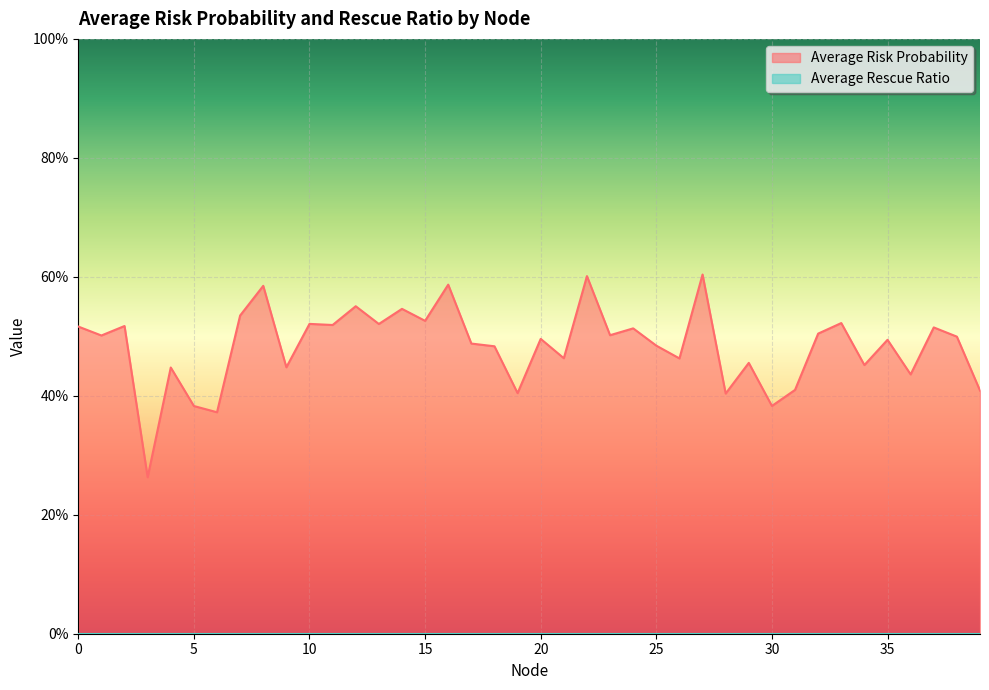

Reading left to right, transcribe all the data shown in this chart.

0.5	0.5	0.5	0.3	0.4	0.4	0.4	0.5	0.6	0.4	0.5	0.5	0.6	0.5	0.5	0.5	0.6	0.5	0.5	0.4	0.5	0.5	0.6	0.5	0.5	0.5	0.5	0.6	0.4	0.5	0.4	0.4	0.5	0.5	0.5	0.5	0.4	0.5	0.5	0.4